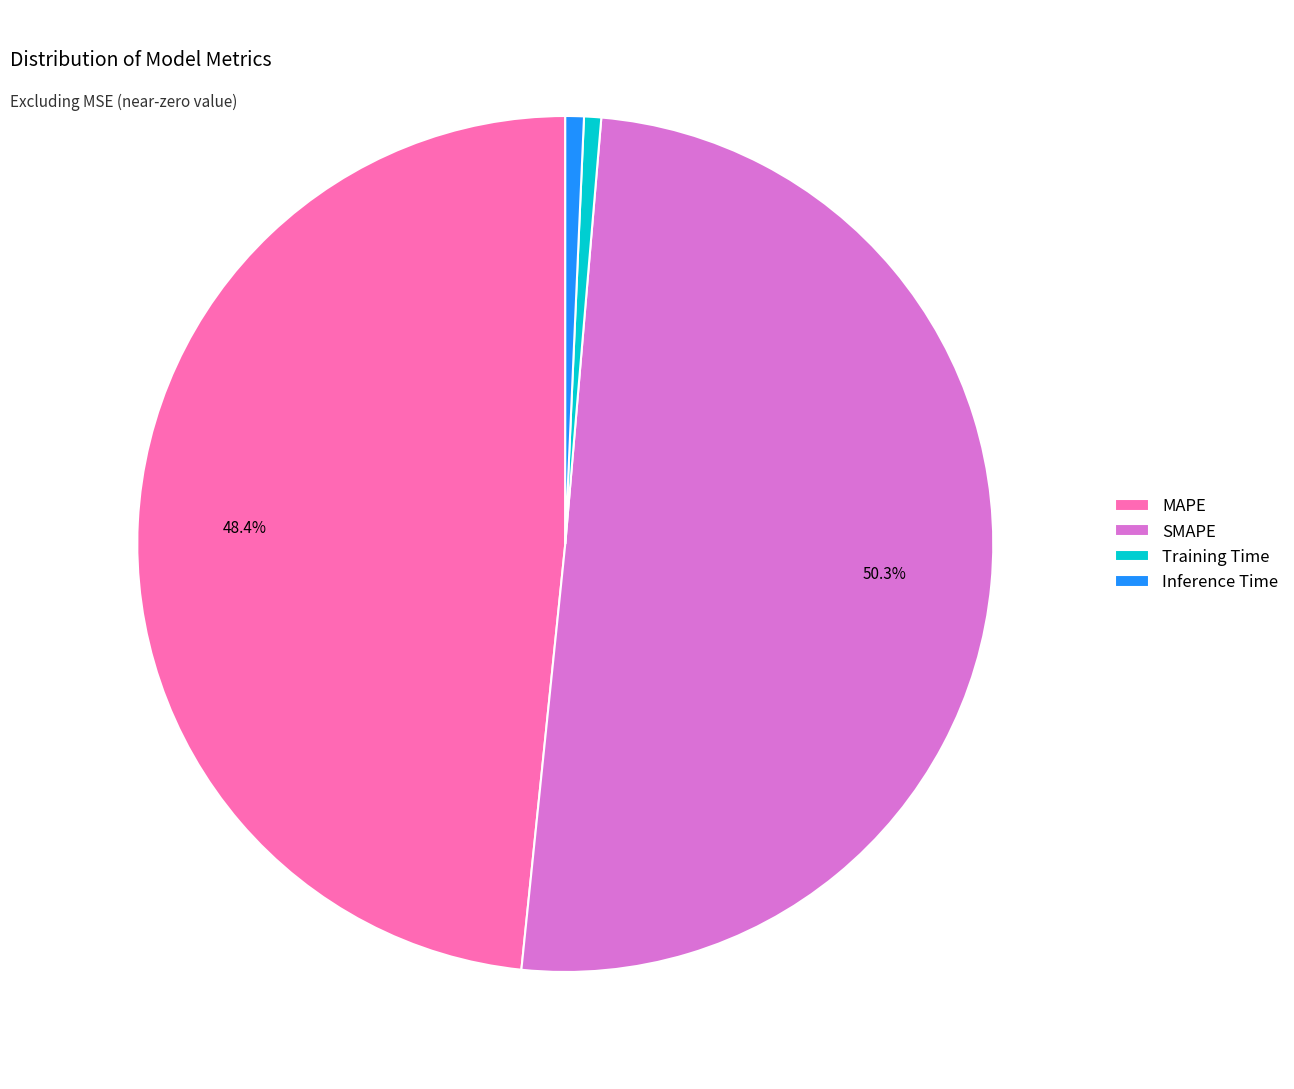

True or false: Inference Time accounts for 1% of the total.

True